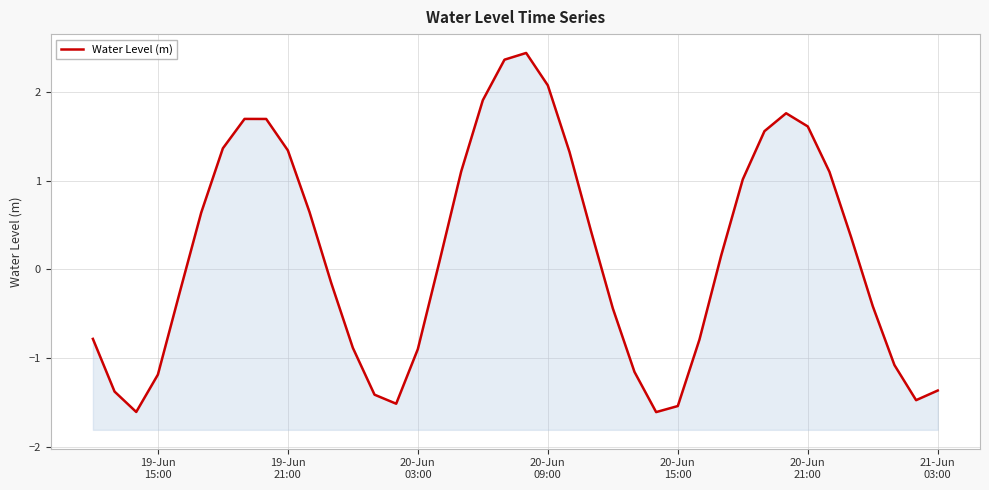

How many data points does each series have?

40